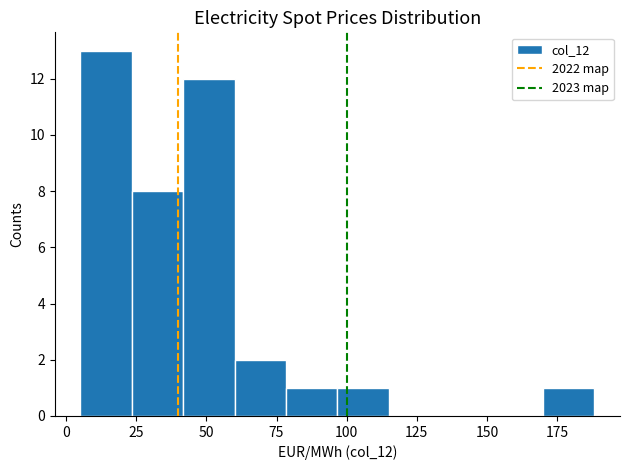

Around what value on the x-axis is the tallest bar? Give the approximate position of its centre, as read against the axis.

15